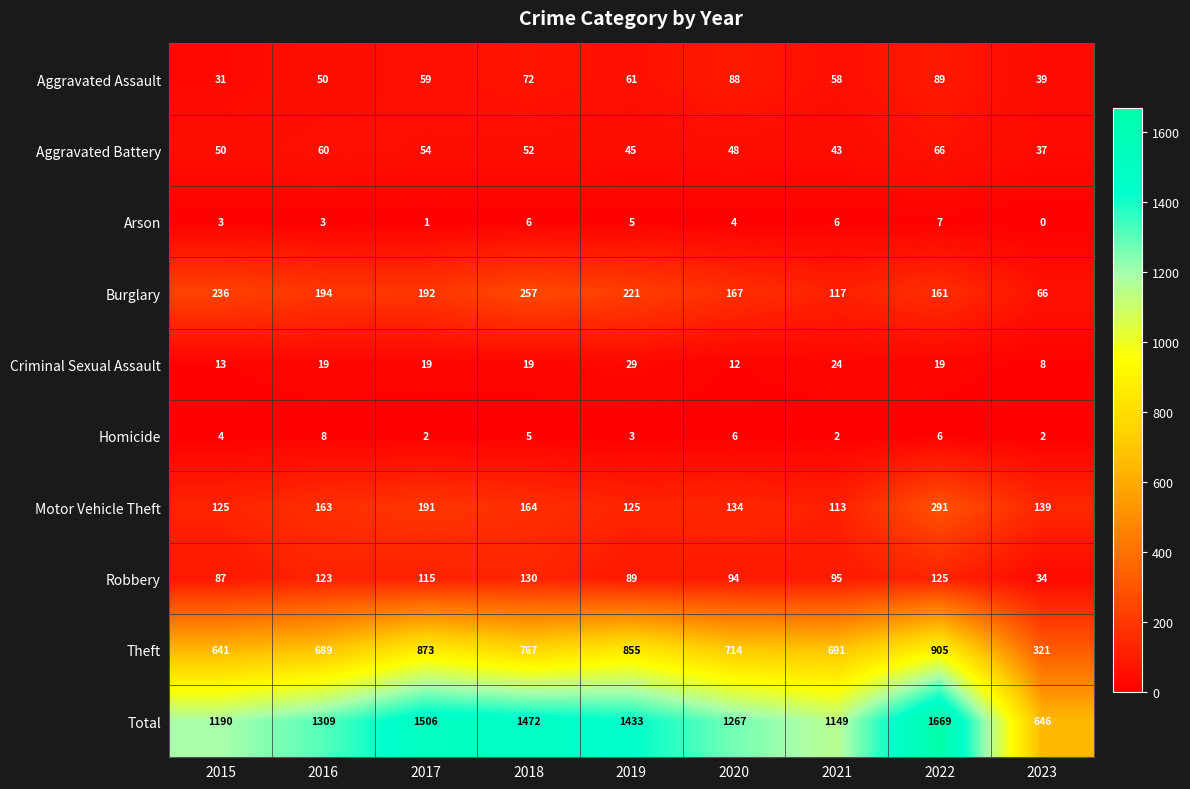

What is the total value across all series at 2019?

2866